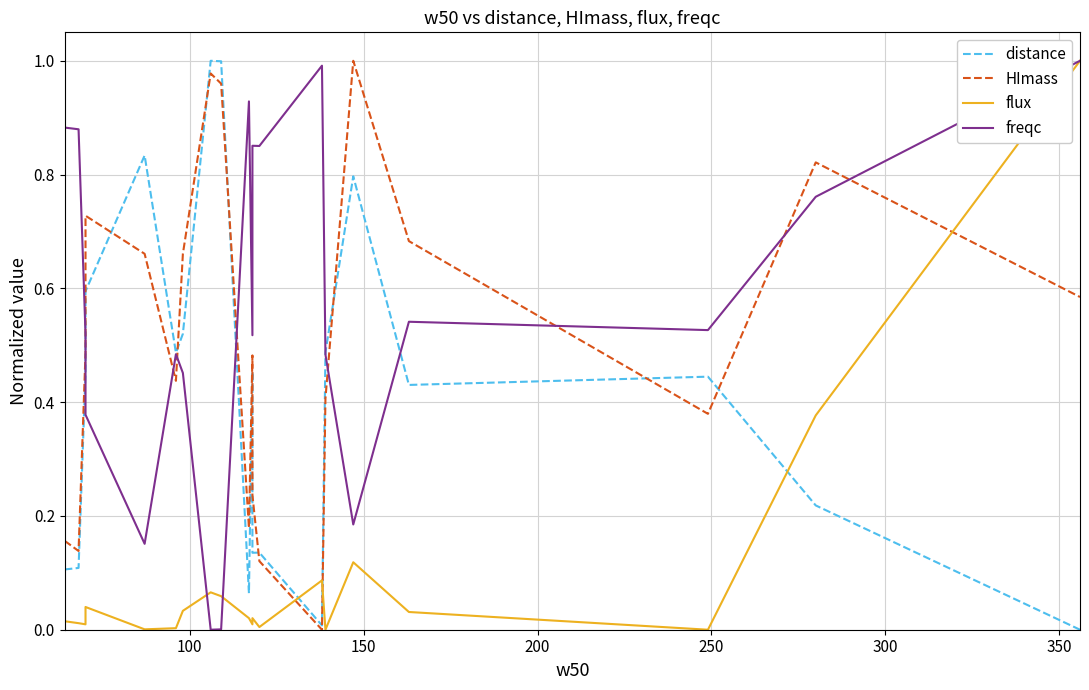

Which series has the largest total across all categories?

freqc